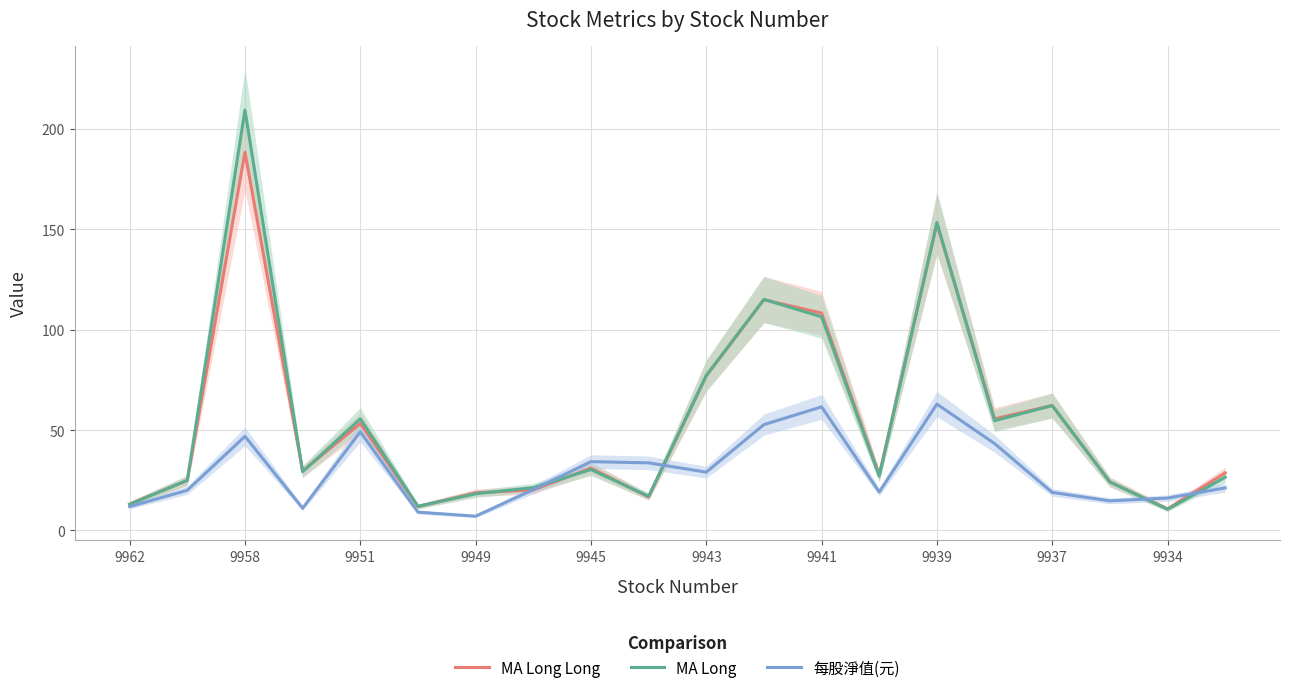

Is it true that 每股淨值(元) equals 4.7 at 9937?

False